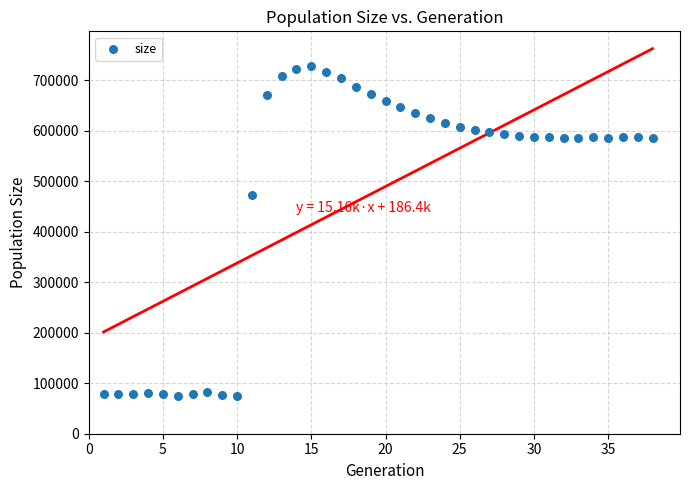

What is the range of X values (max minus min)?

37